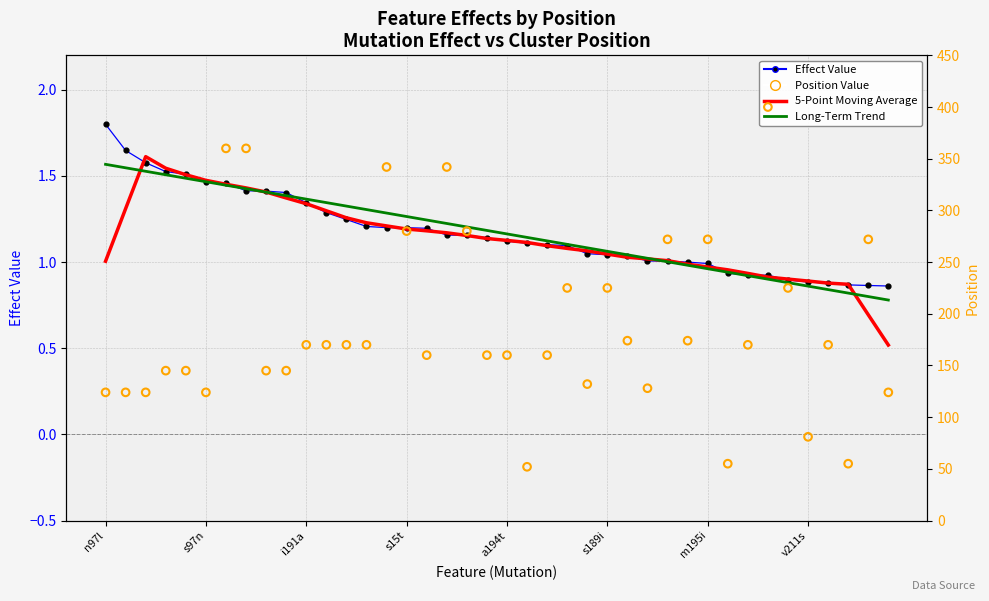

Which series has the widest spread of Y values?

Position Value